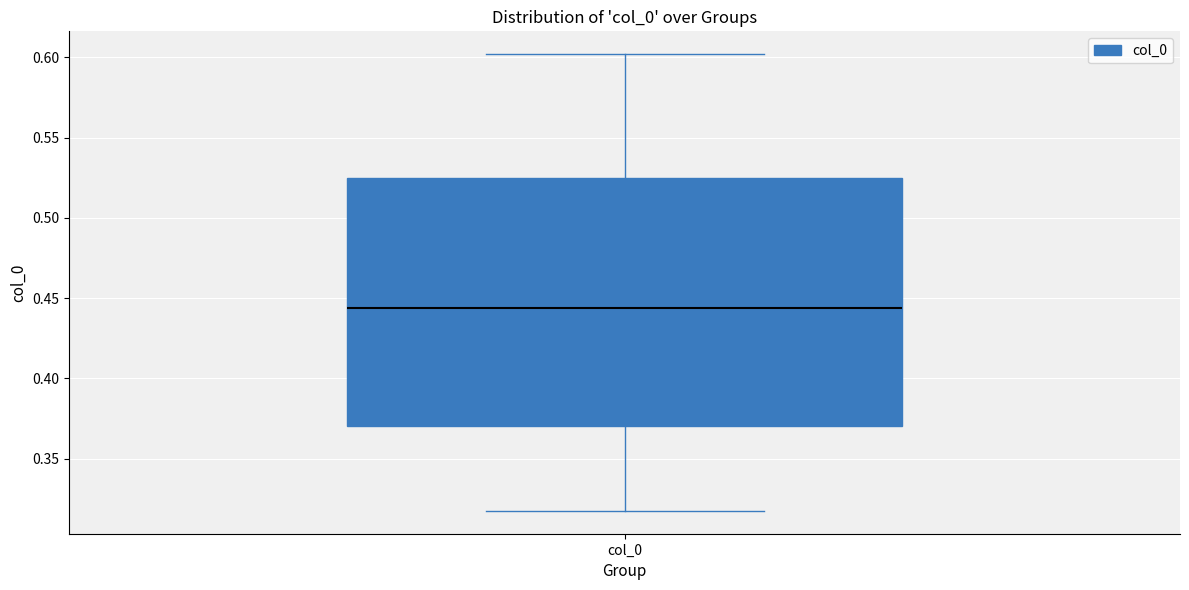

Where is the upper edge of the box for col_0 on the y-axis? The values are not printed on the chart, so give them approximately, as read against the axis.

0.525